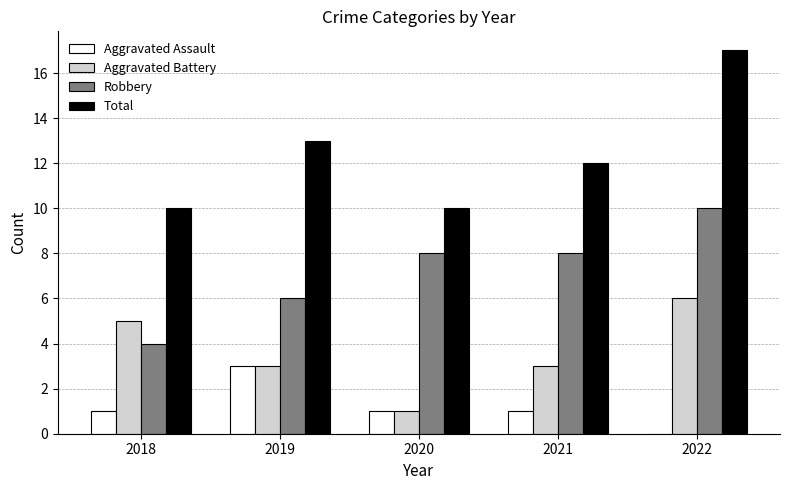

Is it true that Aggravated Battery equals 5 at 2018?

True